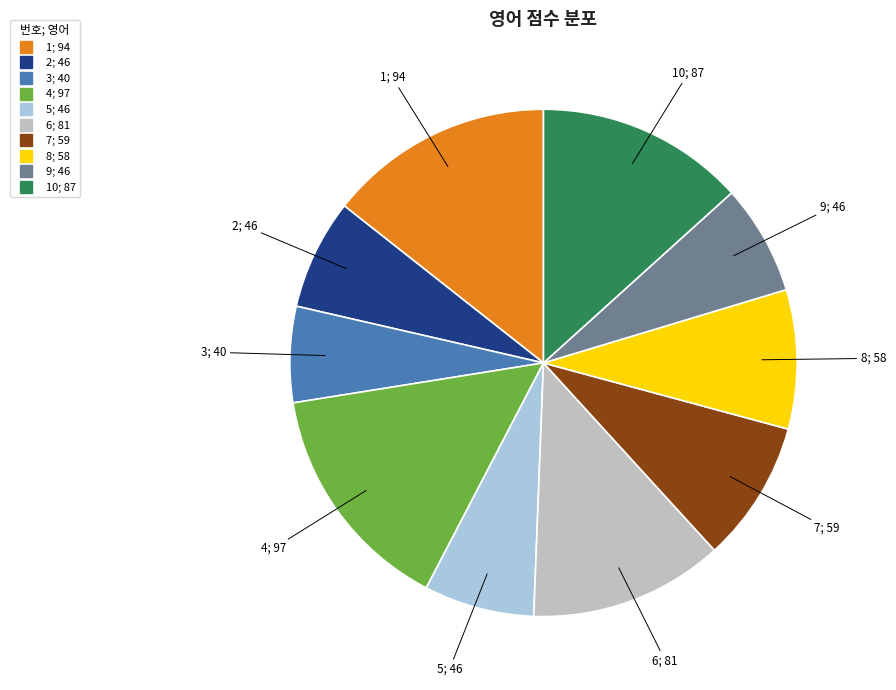

Does any single category account for the majority?

No